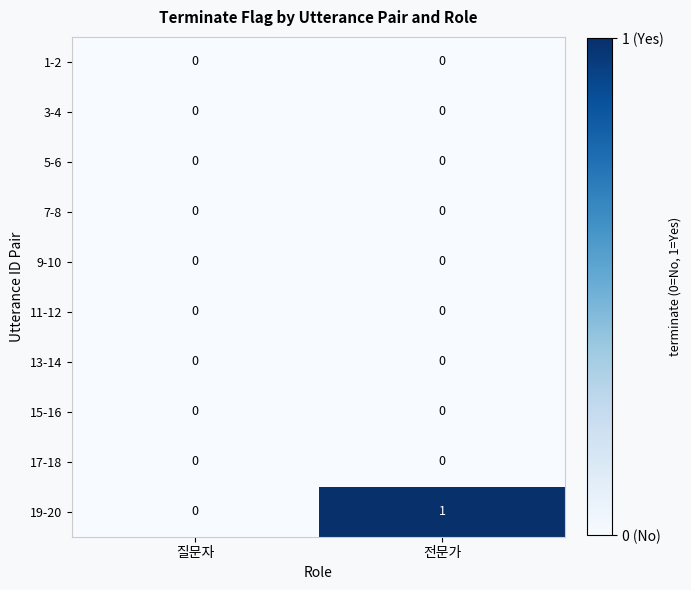

Is it true that 11-12 equals 0 at 전문가?

True